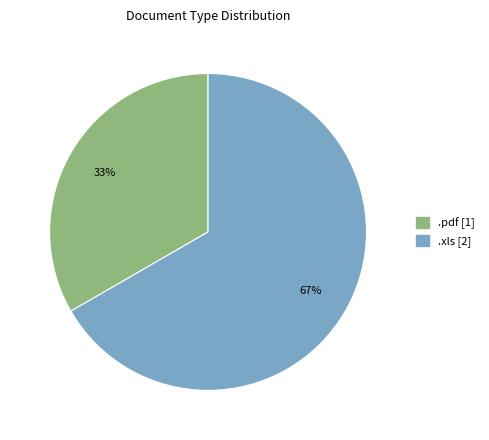

To the nearest percent, what is the average slice percentage?

50%